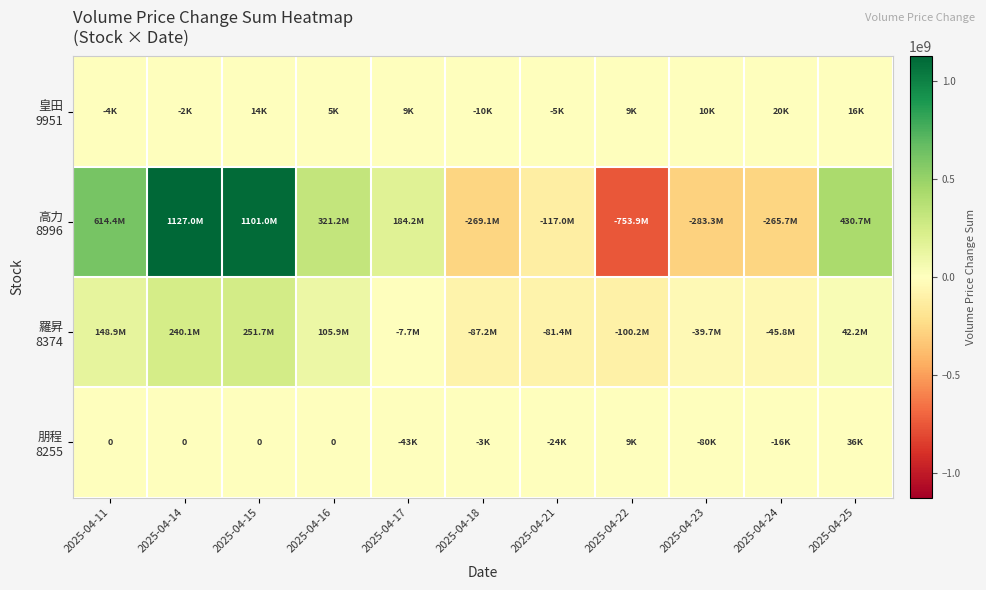

What is the sum of the 羅昇 8374 values at 2025-04-15 and 2025-04-24?

205964008